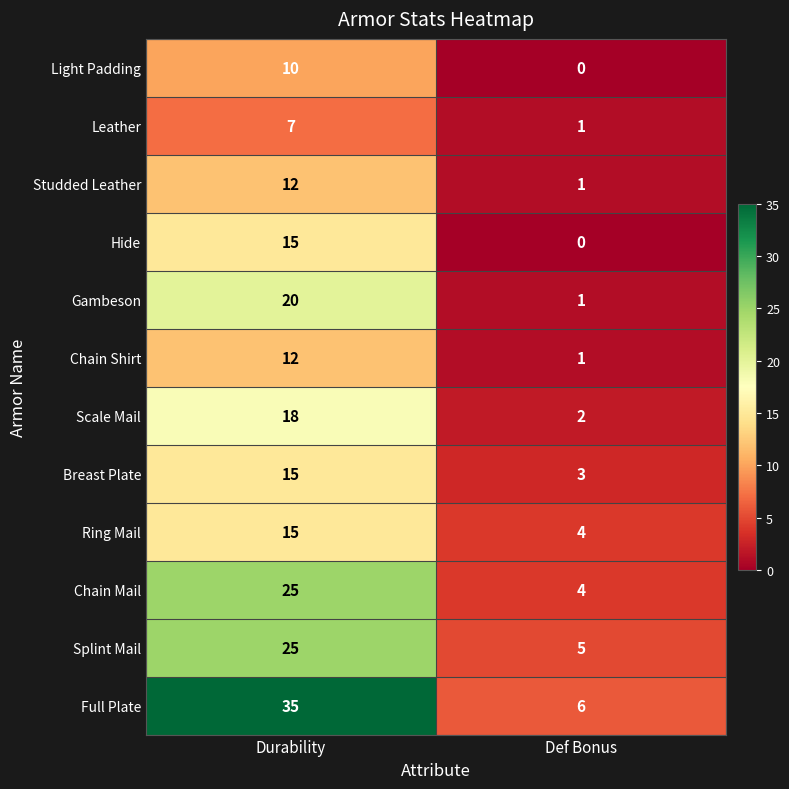

How many data points does each series have?

2